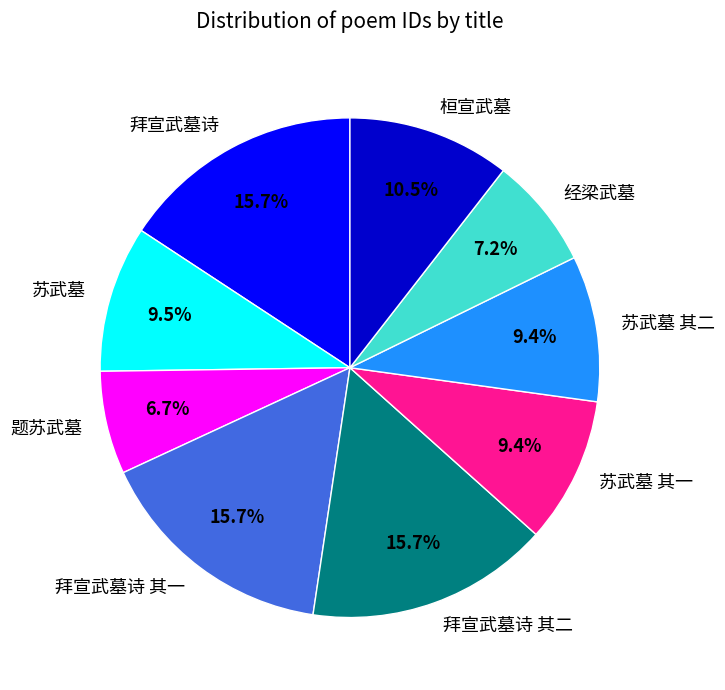

To the nearest percent, what is the difference between the largest and smallest slice percentages?

9%